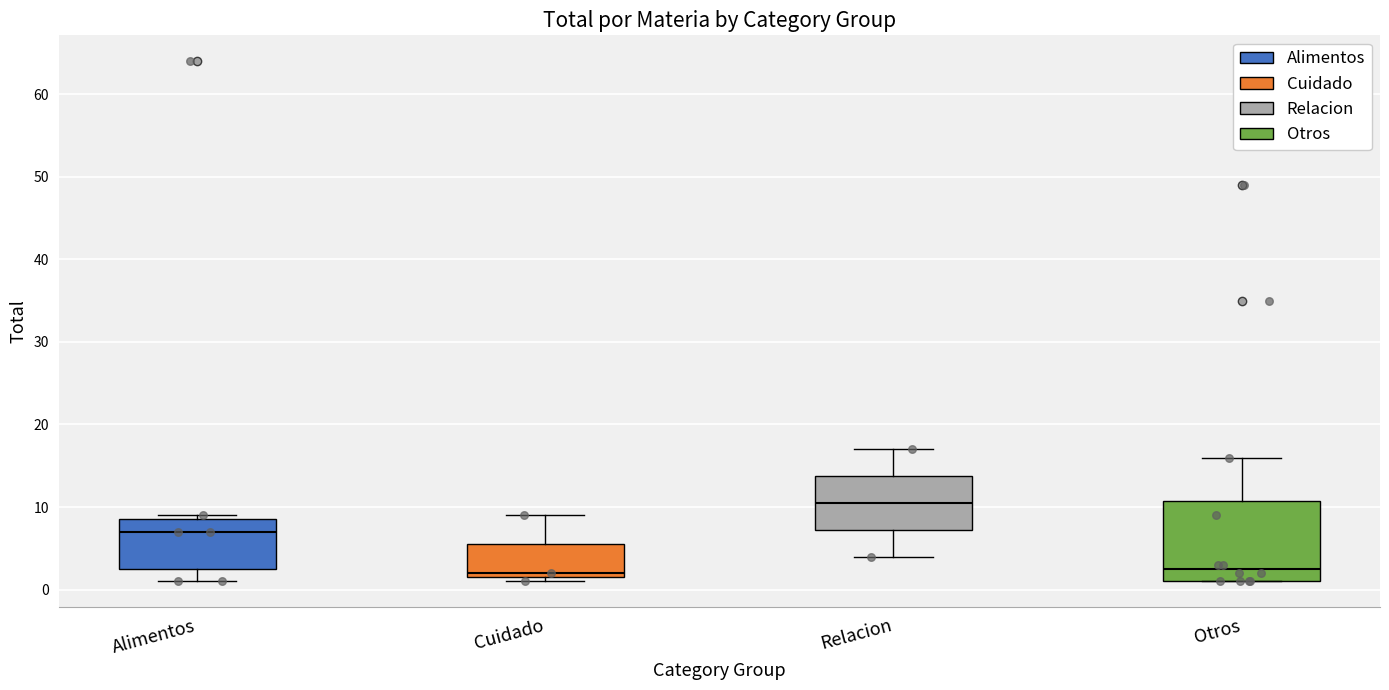

Which box is the tallest, from its lower edge to its upper edge?

Otros